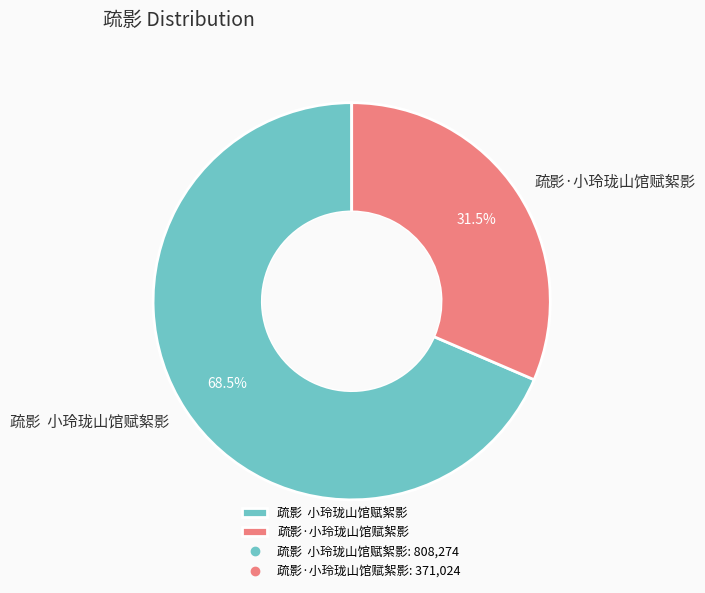

To the nearest percent, what is the difference between the largest and smallest slice percentages?

37%